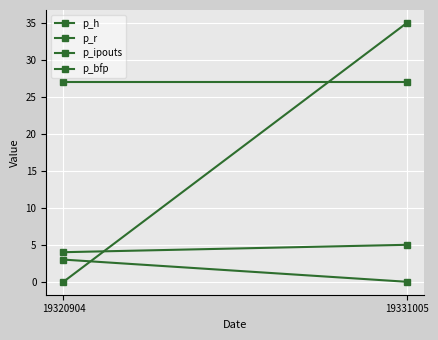

What is the total value across all series at 19331005?

67